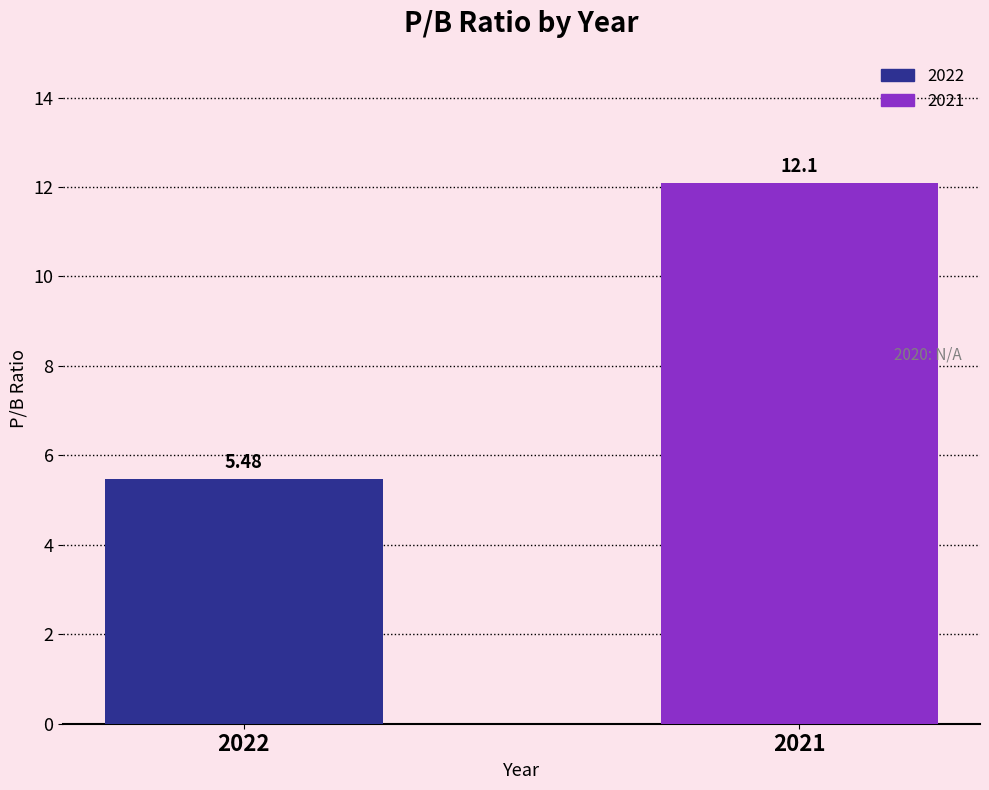

Rank the series by their average value, from highest to lowest.

2021, 2022